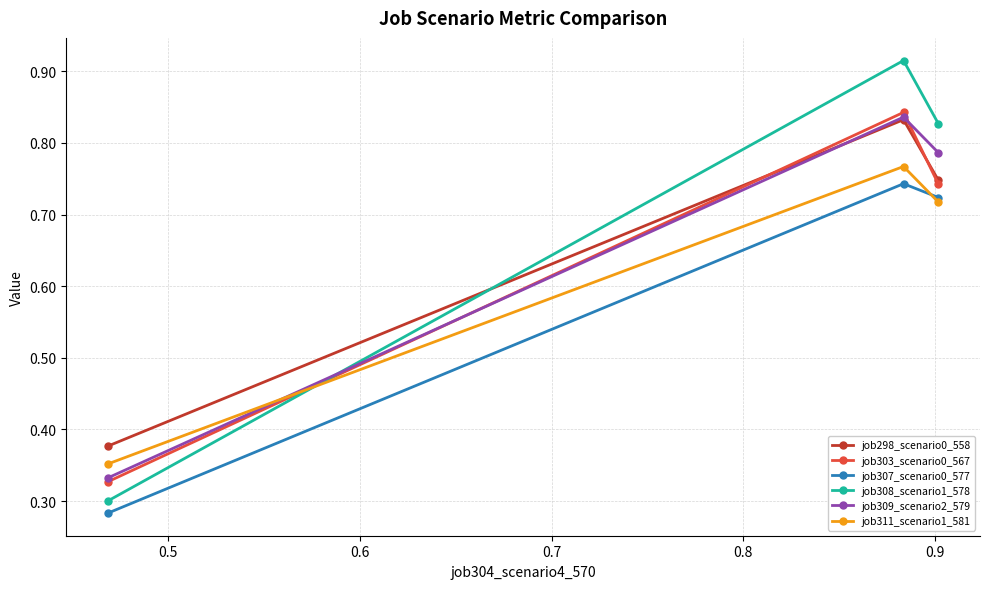

At how many categories does at least one series exceed 0?

3